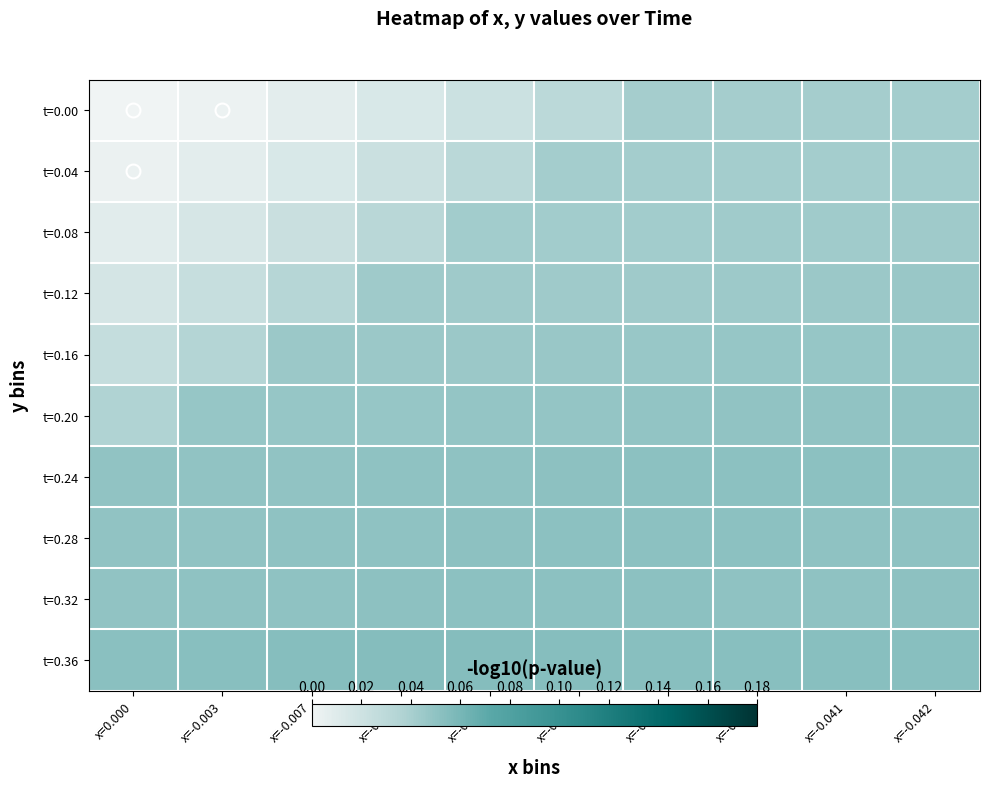

Reading left to right, list all the values displayed in this chart.

t=0.00: x=0.000=0.0	x=-0.003=0.0	x=-0.007=0.0	x=-0.014=0.0	x=-0.022=0.0	x=-0.031=0.0	x=-0.041=0.0	x=-0.041=0.0	x=-0.041=0.0	x=-0.042=0.0
t=0.04: x=0.000=0.0	x=-0.003=0.0	x=-0.007=0.0	x=-0.014=0.0	x=-0.022=0.0	x=-0.031=0.0	x=-0.041=0.0	x=-0.041=0.0	x=-0.041=0.0	x=-0.042=0.0
t=0.08: x=0.000=0.0	x=-0.003=0.0	x=-0.007=0.0	x=-0.014=0.0	x=-0.022=0.0	x=-0.031=0.0	x=-0.041=0.0	x=-0.041=0.0	x=-0.041=0.0	x=-0.042=0.0
t=0.12: x=0.000=0.0	x=-0.003=0.0	x=-0.007=0.0	x=-0.014=0.0	x=-0.022=0.0	x=-0.031=0.0	x=-0.041=0.0	x=-0.041=0.0	x=-0.041=0.0	x=-0.042=0.0
t=0.16: x=0.000=0.0	x=-0.003=0.0	x=-0.007=0.0	x=-0.014=0.0	x=-0.022=0.0	x=-0.031=0.0	x=-0.041=0.0	x=-0.041=0.0	x=-0.041=0.0	x=-0.042=0.0
t=0.20: x=0.000=0.0	x=-0.003=0.0	x=-0.007=0.0	x=-0.014=0.0	x=-0.022=0.0	x=-0.031=0.0	x=-0.041=0.0	x=-0.041=0.0	x=-0.041=0.0	x=-0.042=0.0
t=0.24: x=0.000=0.0	x=-0.003=0.0	x=-0.007=0.0	x=-0.014=0.0	x=-0.022=0.1	x=-0.031=0.1	x=-0.041=0.1	x=-0.041=0.1	x=-0.041=0.1	x=-0.042=0.1
t=0.28: x=0.000=0.0	x=-0.003=0.0	x=-0.007=0.0	x=-0.014=0.1	x=-0.022=0.1	x=-0.031=0.1	x=-0.041=0.1	x=-0.041=0.1	x=-0.041=0.1	x=-0.042=0.1
t=0.32: x=0.000=0.0	x=-0.003=0.0	x=-0.007=0.1	x=-0.014=0.1	x=-0.022=0.1	x=-0.031=0.1	x=-0.041=0.1	x=-0.041=0.1	x=-0.041=0.1	x=-0.042=0.1
t=0.36: x=0.000=0.1	x=-0.003=0.1	x=-0.007=0.1	x=-0.014=0.1	x=-0.022=0.1	x=-0.031=0.1	x=-0.041=0.1	x=-0.041=0.1	x=-0.041=0.1	x=-0.042=0.1